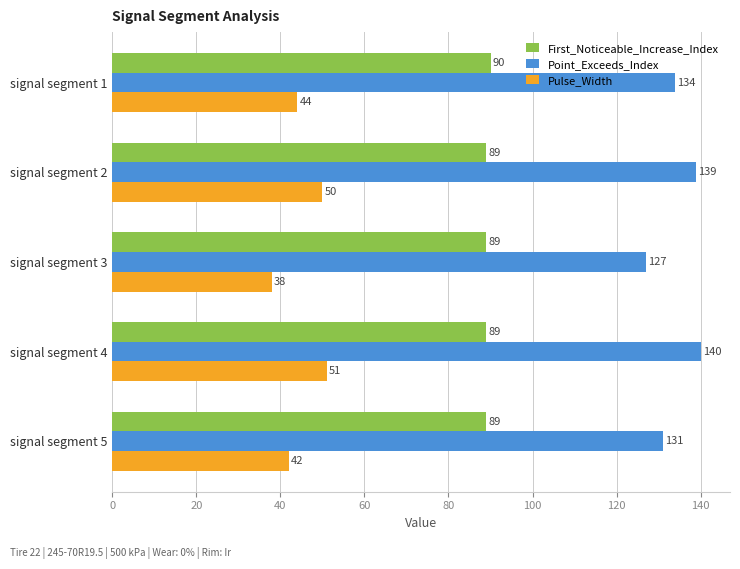

At which label is Point_Exceeds_Index closest to 133?

signal segment 1